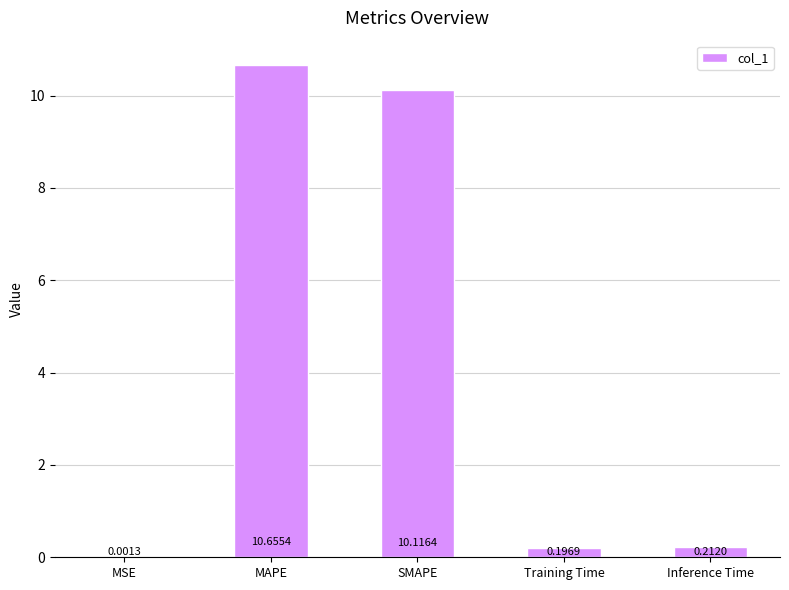

What is the sum of all values?

21.2